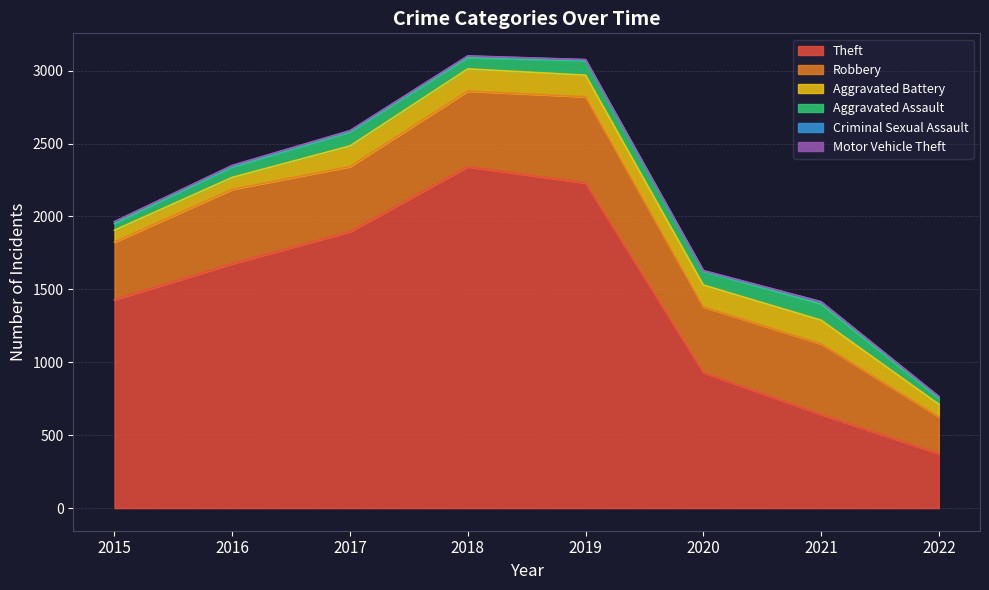

Where is Motor Vehicle Theft nearest to the value 2?

2017